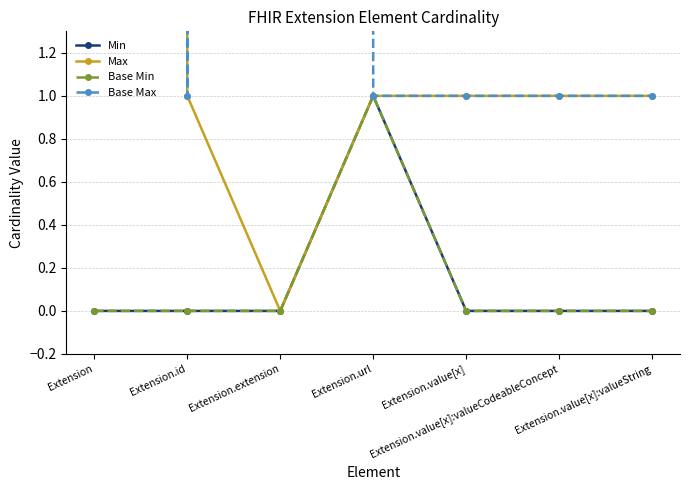

True or false: Max has more than 0 points higher than both neighbors.

False